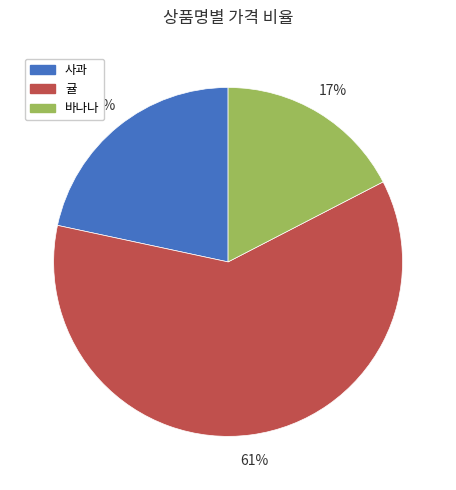

Is there a majority slice in this chart?

Yes